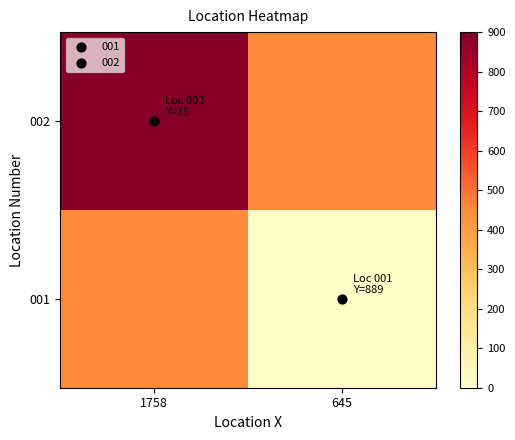

Count the number of categories in the chart.

2